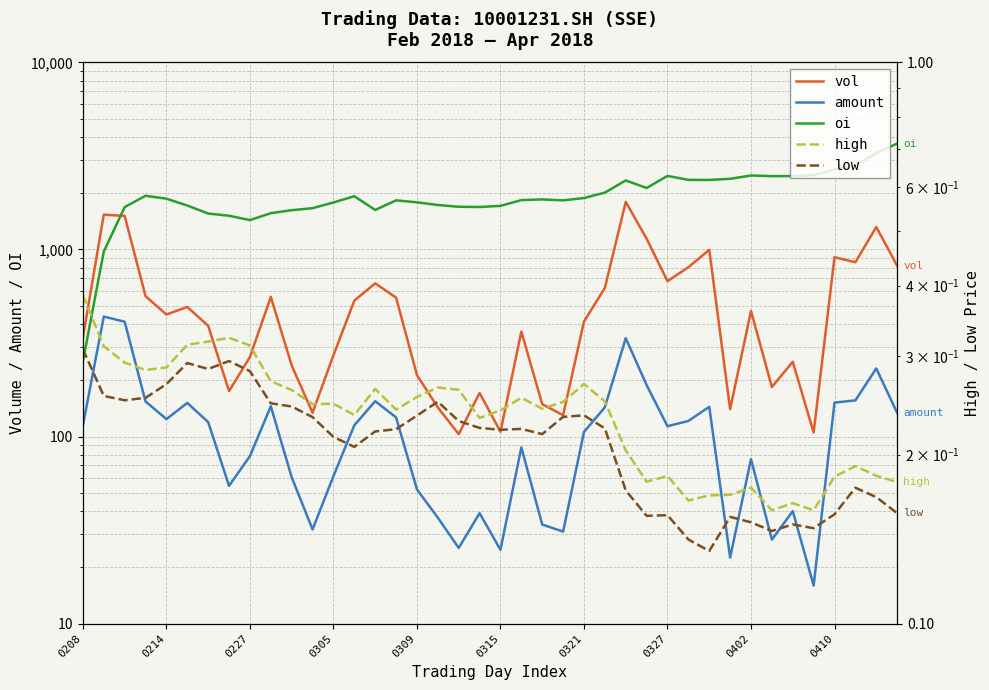

What is the difference between the maximum and minimum values in the amount series?

421.9